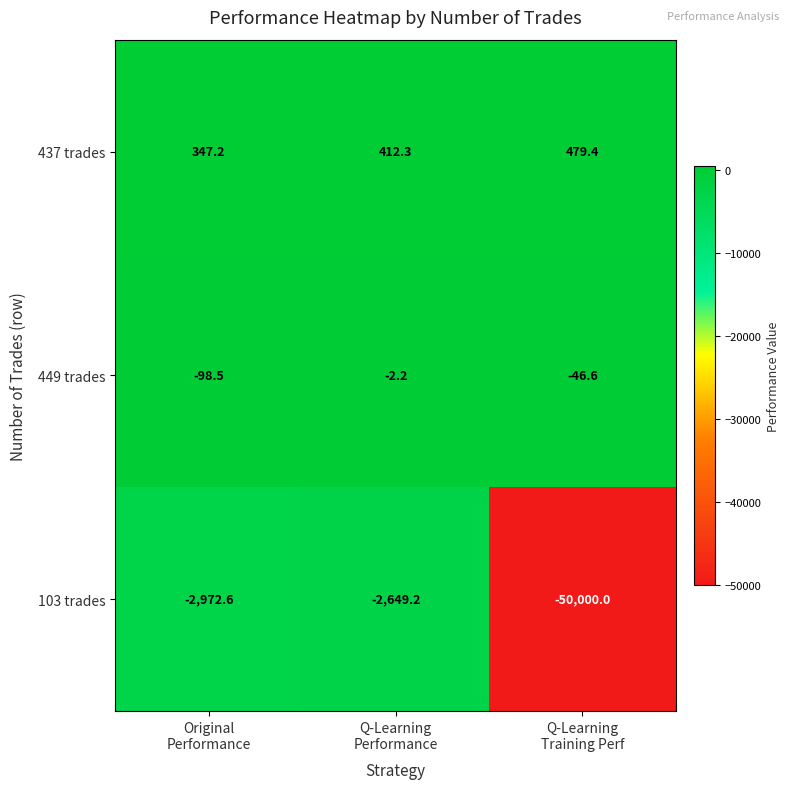

Which series has the largest total across all categories?

437 trades